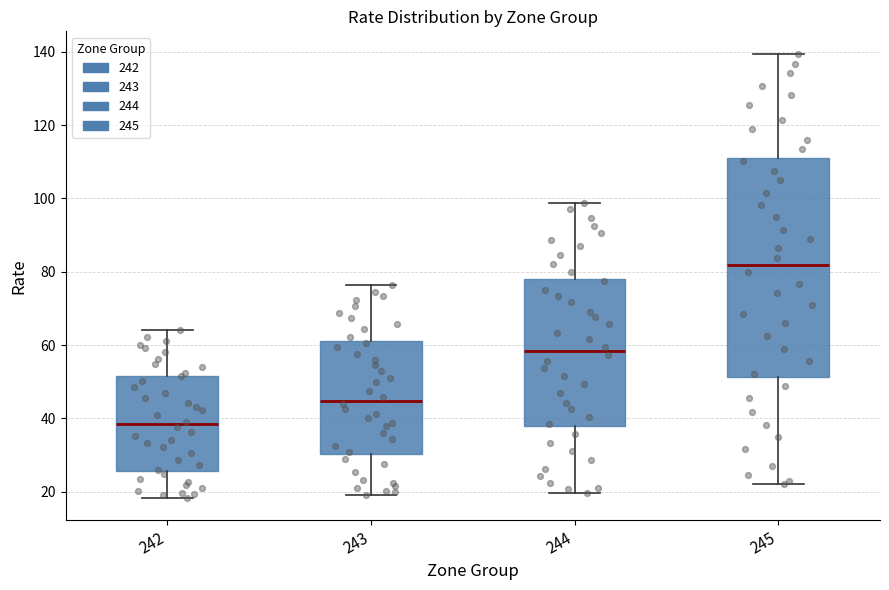

Reading left to right, read every box against the y-axis: the position of its median line, the range the box covers, and the ends of its whiskers. The values are not printed on the chart, so give them approximately, as read against the axis.

242: median 38, box 26 to 52, whiskers 18 to 64
243: median 44, box 30 to 62, whiskers 20 to 76
244: median 58, box 38 to 78, whiskers 20 to 98
245: median 82, box 52 to 110, whiskers 22 to 140